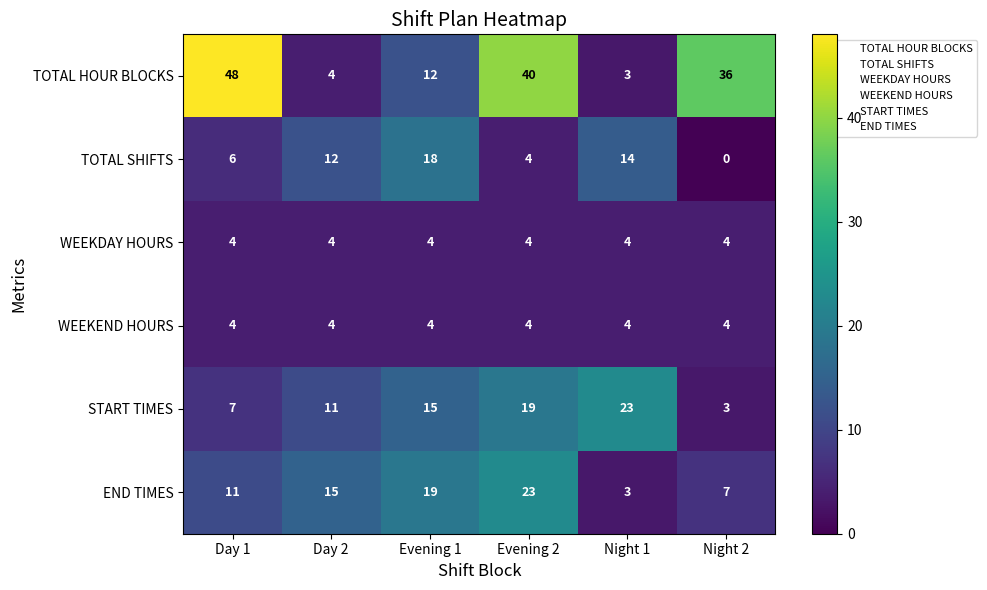

At which label is END TIMES closest to 13?

Day 1